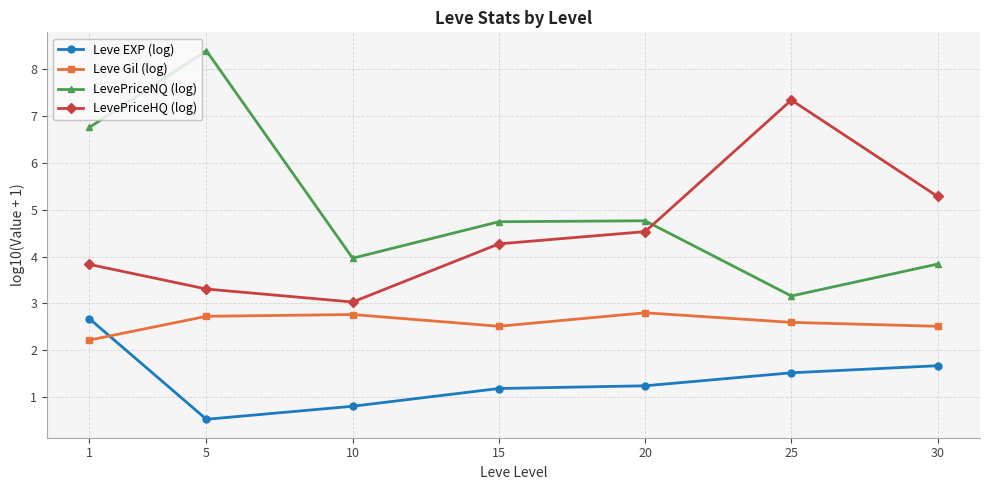

What is the difference between the second highest and minimum values in the LevePriceHQ (log) series?

2.3